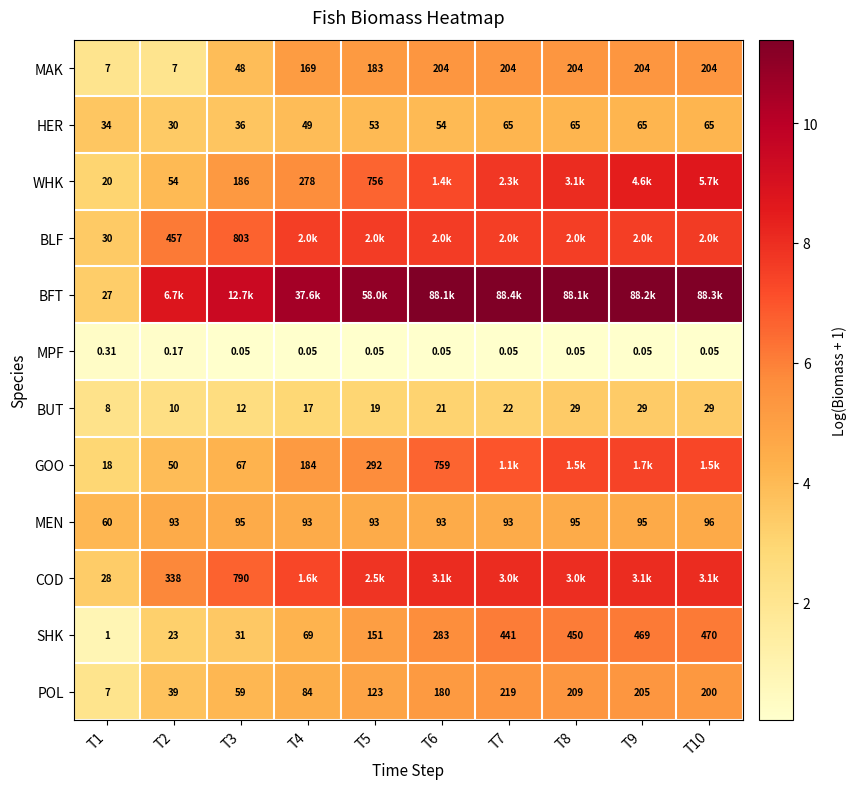

Is it true that WHK equals 3.8 at T6?

False